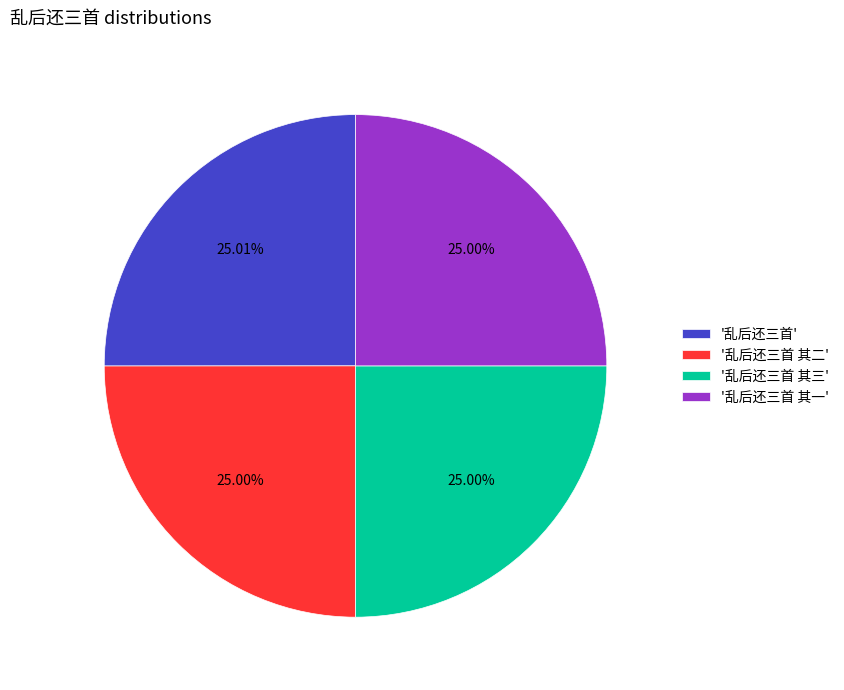

Is '乱后还三首 其二' the majority of the pie?

No